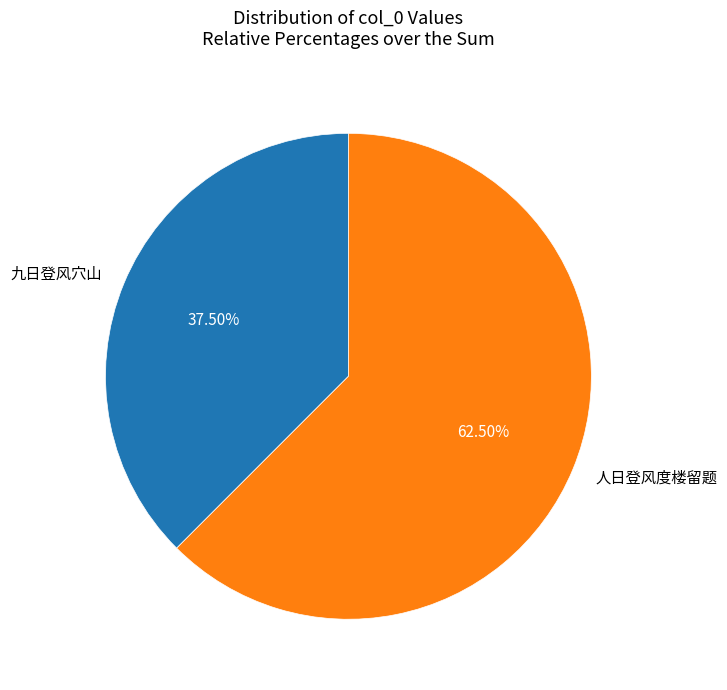

Which slice is the largest?

人日登风度楼留题